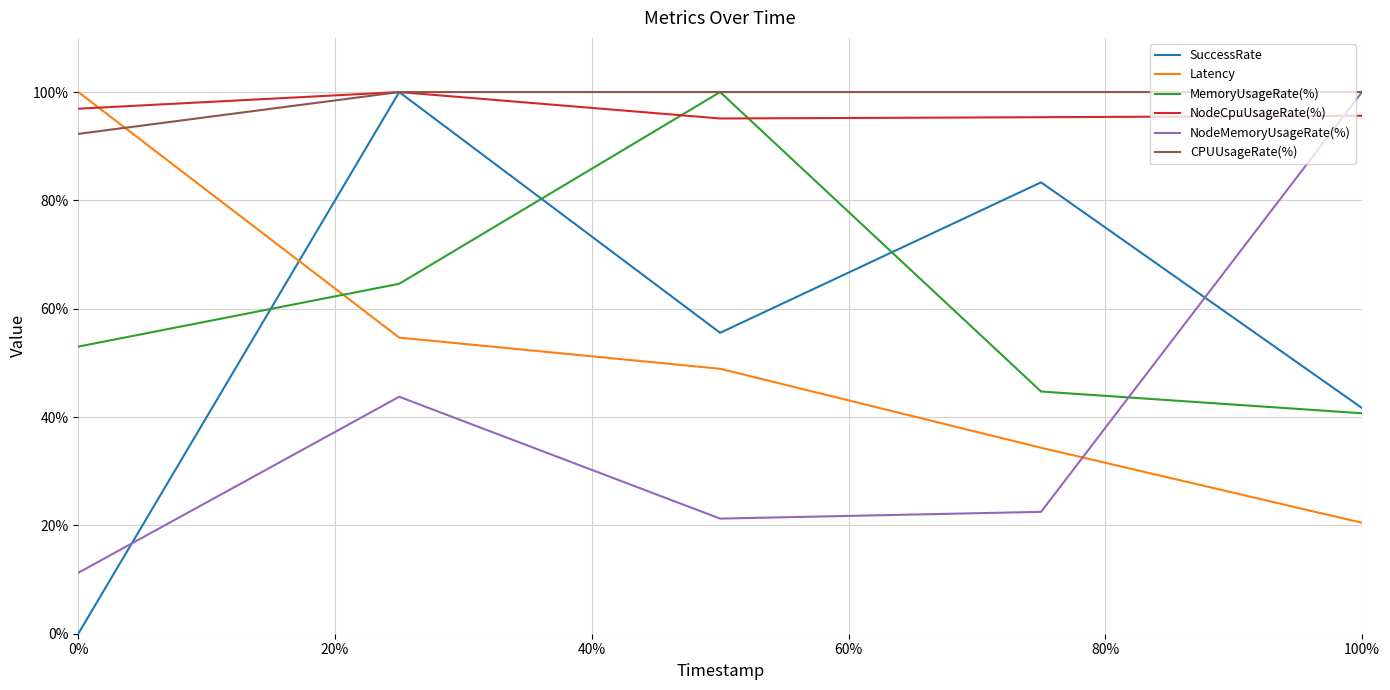

Which series has the largest total across all categories?

CPUUsageRate(%)